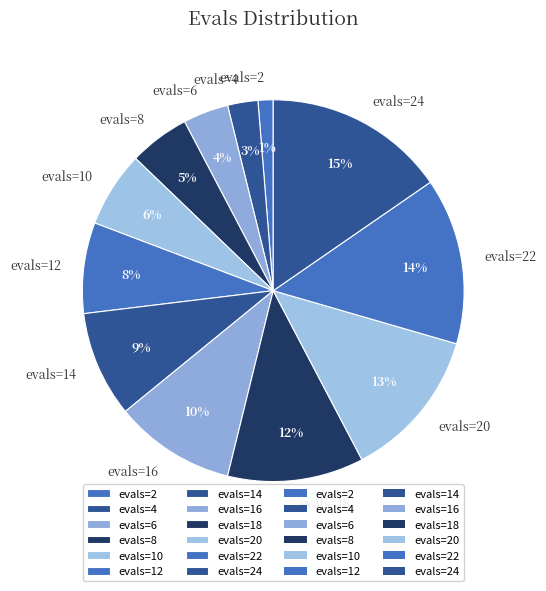

What percentage is the evals=16 slice, to the nearest percent?

10%